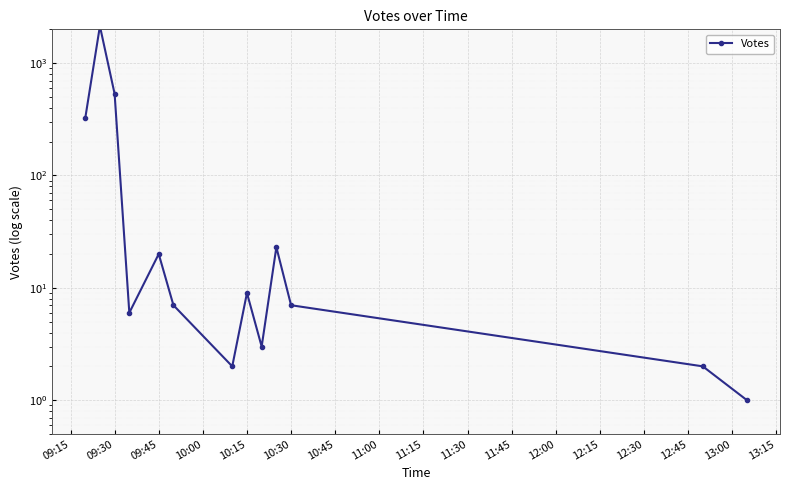

How many interior local valleys (lower than both neighbors) does the data have?

3